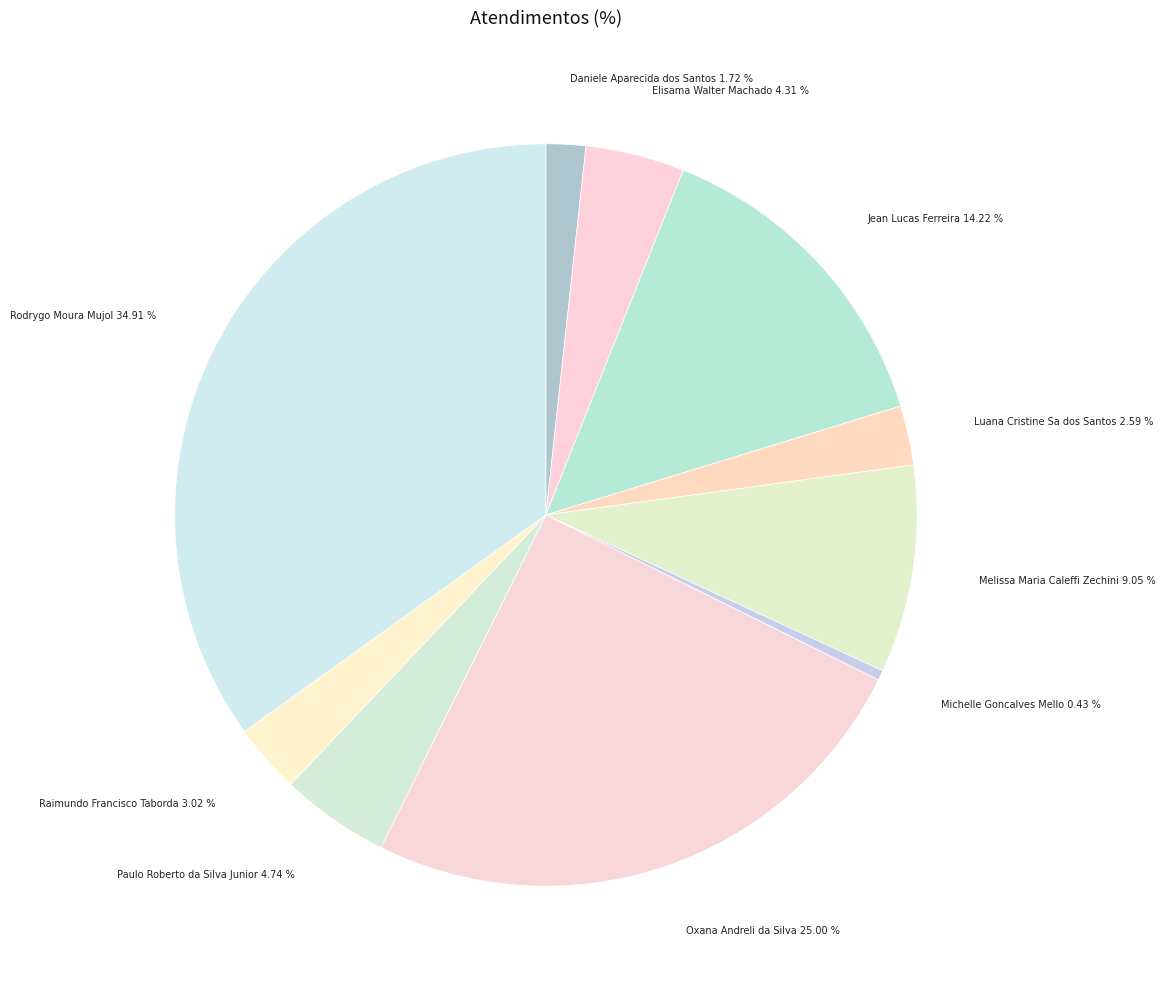

How many segments does this pie chart have?

10